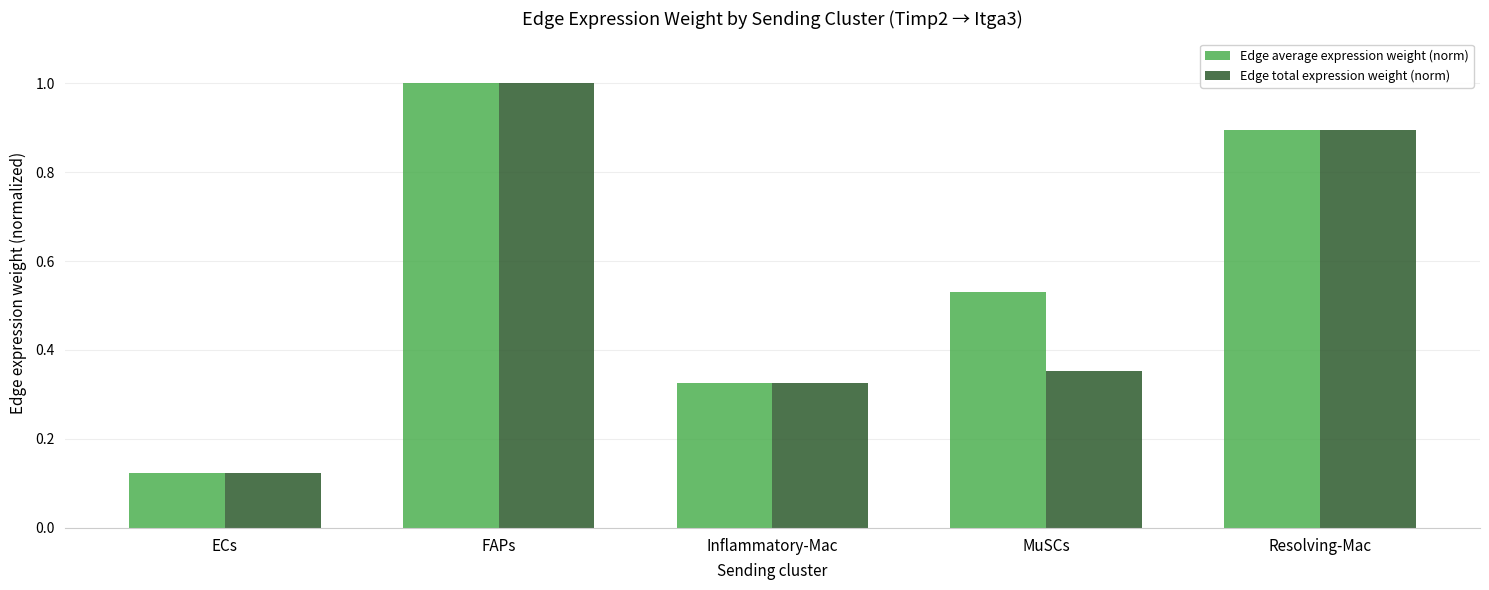

Which series has the widest spread of values?

Edge average expression weight (norm)